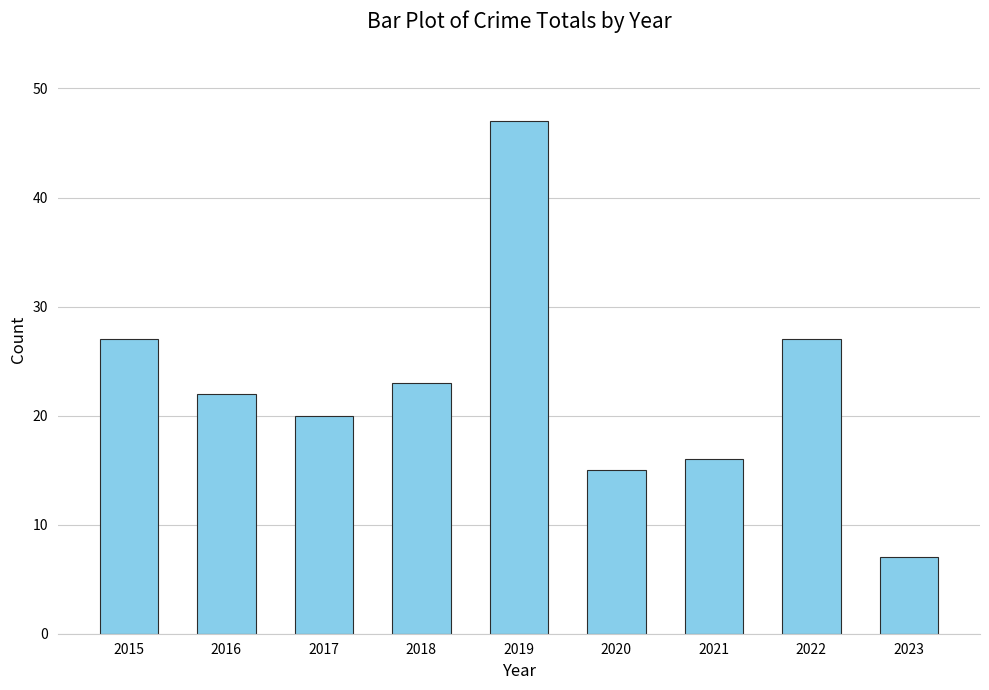

Which label corresponds to the largest value in the chart?

2019